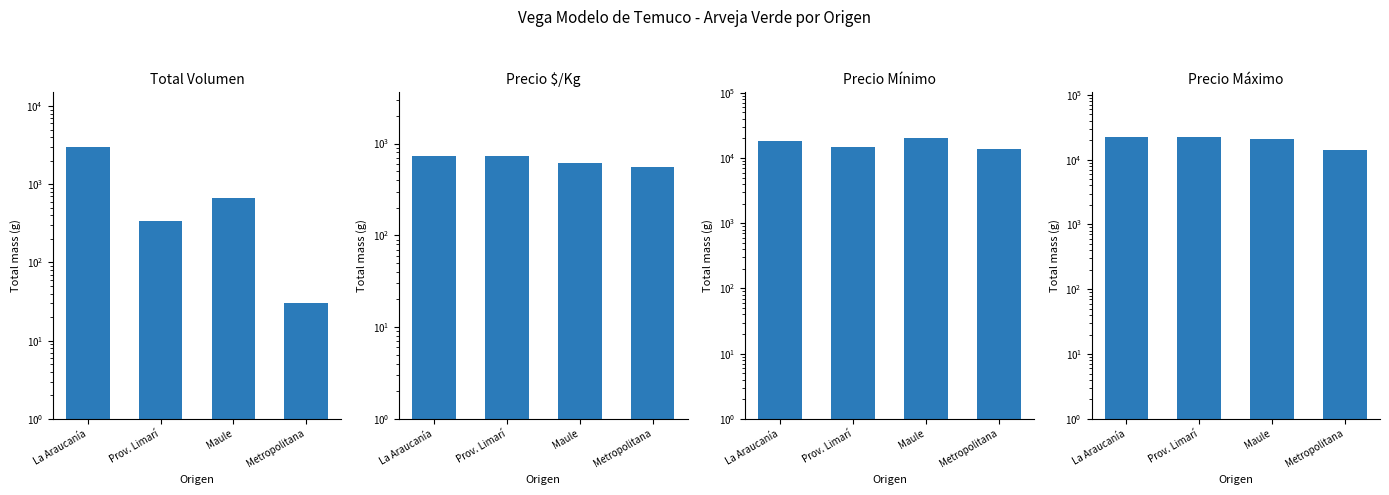

Reading left to right, transcribe all the data shown in this chart.

Total Volumen: La Araucanía=3015	Prov. Limarí=340	Maule=660	Metropolitana=30
Precio $/Kg: La Araucanía=726	Prov. Limarí=724	Maule=616	Metropolitana=560
Precio Mínimo: La Araucanía=18500	Prov. Limarí=15000	Maule=20500	Metropolitana=14000
Precio Máximo: La Araucanía=22000	Prov. Limarí=22000	Maule=21000	Metropolitana=14000